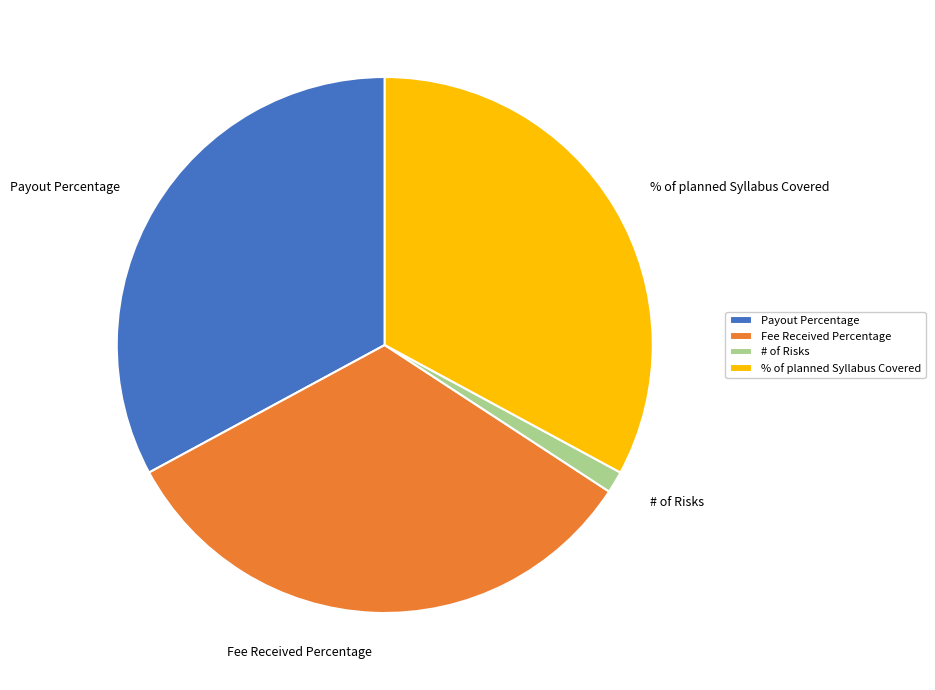

Is the sum of Fee Received Percentage and # of Risks greater than half?

No